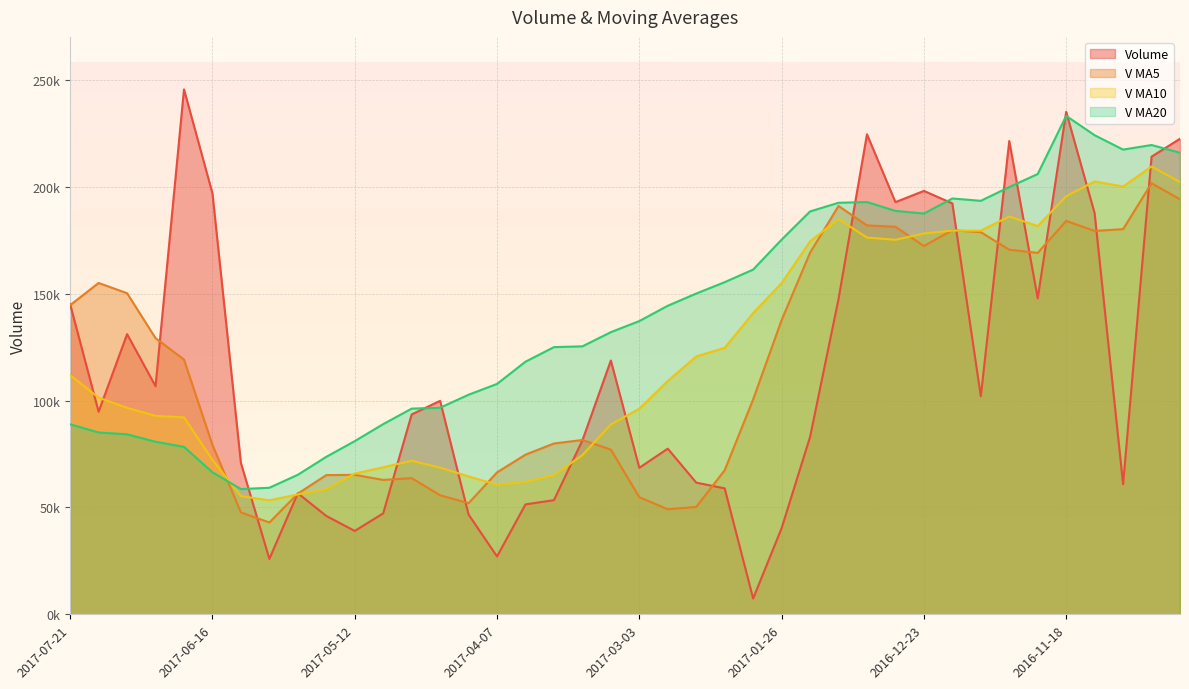

Is it true that volume equals 58880.2 at 2017-04-28?

False